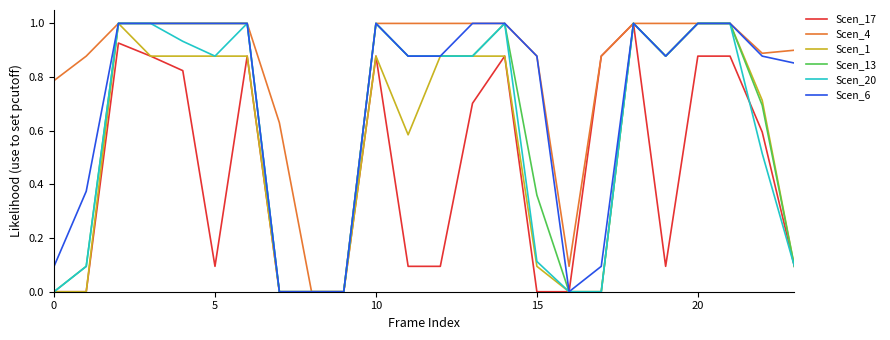

Which series has the largest total across all categories?

Scen_4